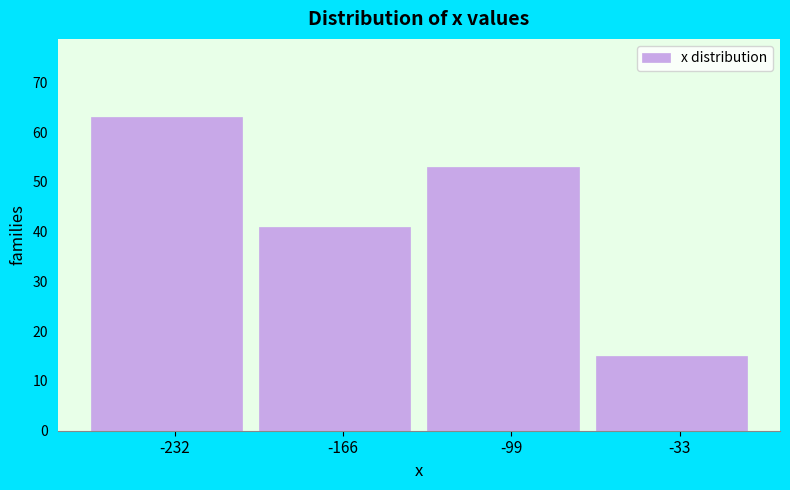

Reading left to right, transcribe this chart: for each bar, give the range it covers on the x-axis and its height. Neither the bar edges nor the heights are printed on the chart, so give them approximately, as read against the axes.

-260 to -200: 63
-200 to -130: 41
-130 to -70: 53
-70 to 0: 15